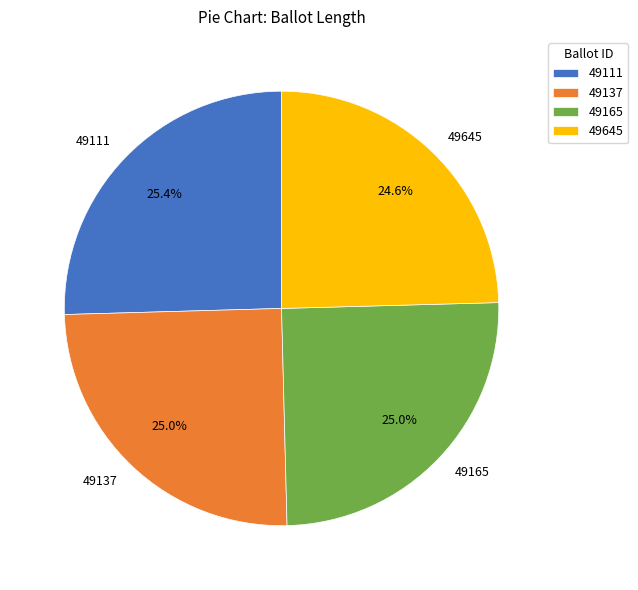

The 49111 slice represents 12% of the pie. True or false?

False